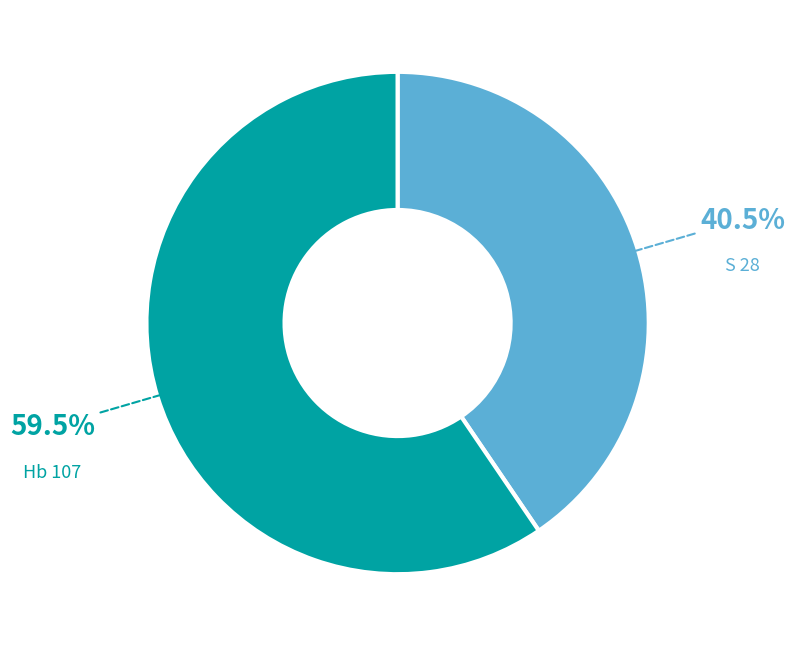

How much of the chart is everything except S 28?

59.5%